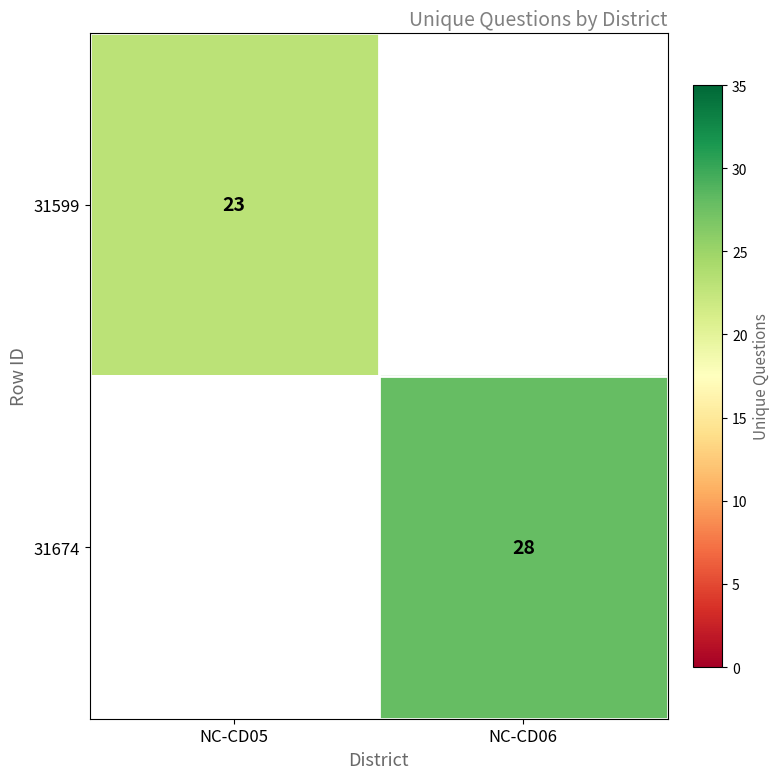

The 31674 series shows 28 at NC-CD06. True or false?

True